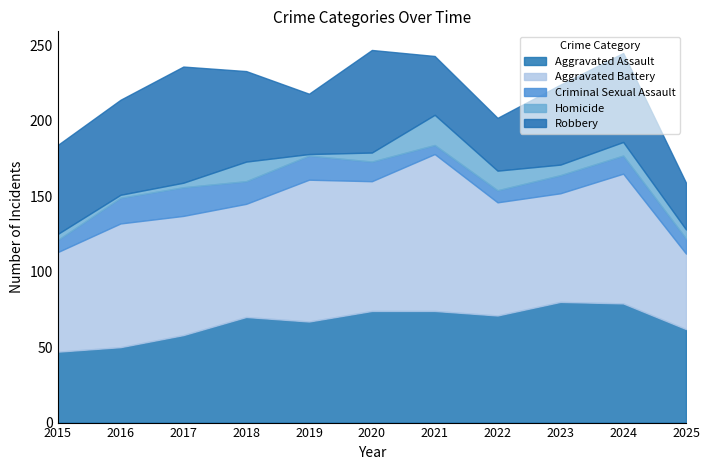

What is the maximum value shown in the chart?

104